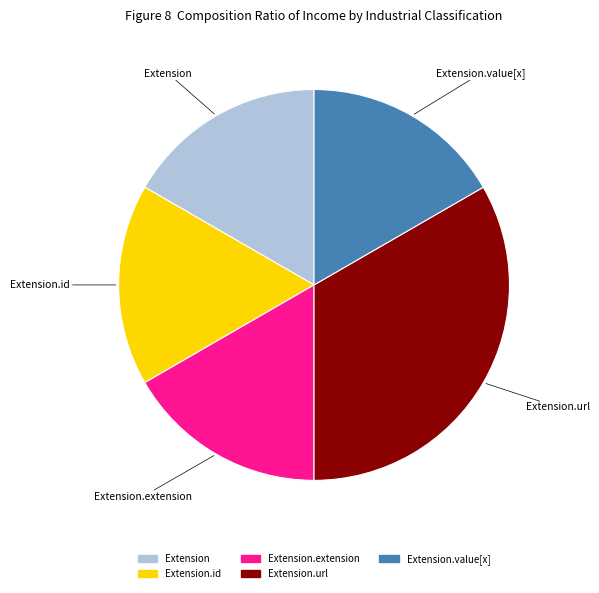

Count the number of slices in the pie.

5